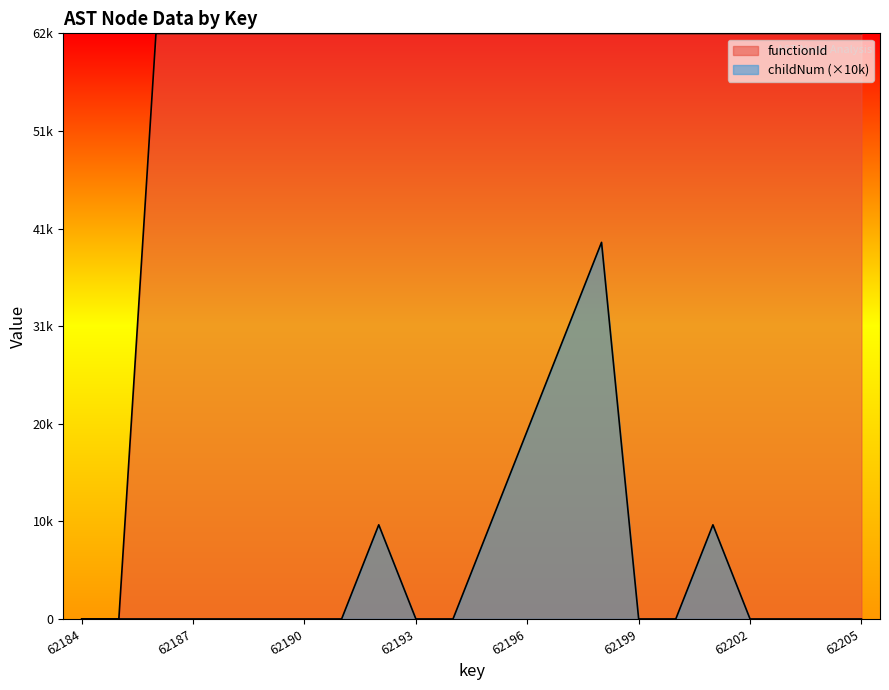

What are all the series names shown in the legend?

functionId, childNum